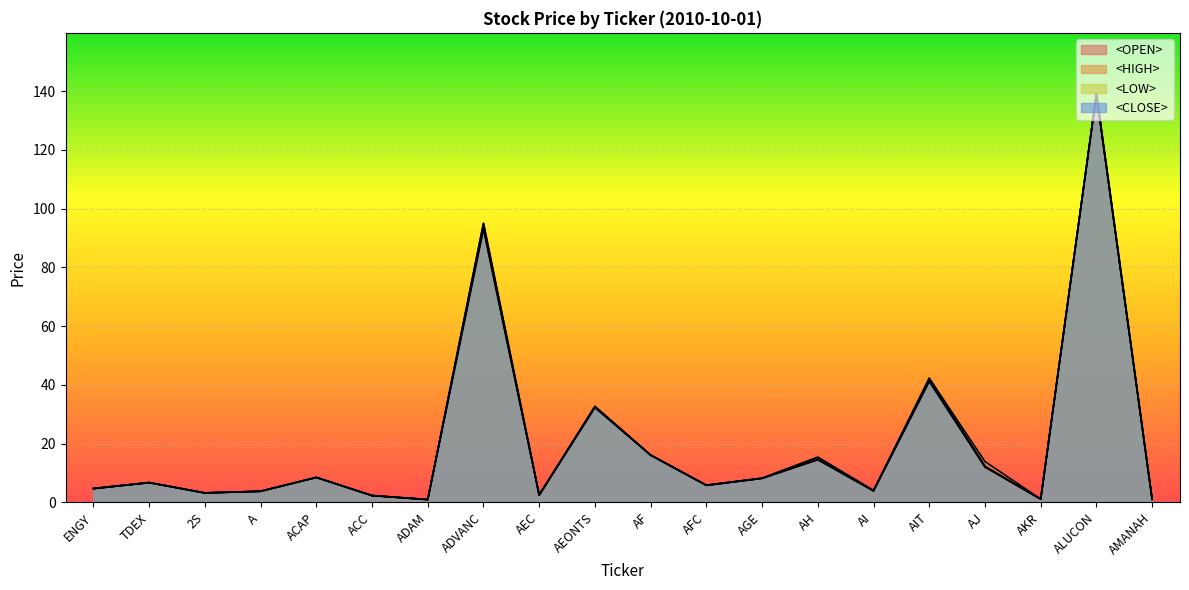

How many lines are shown in the chart?

4